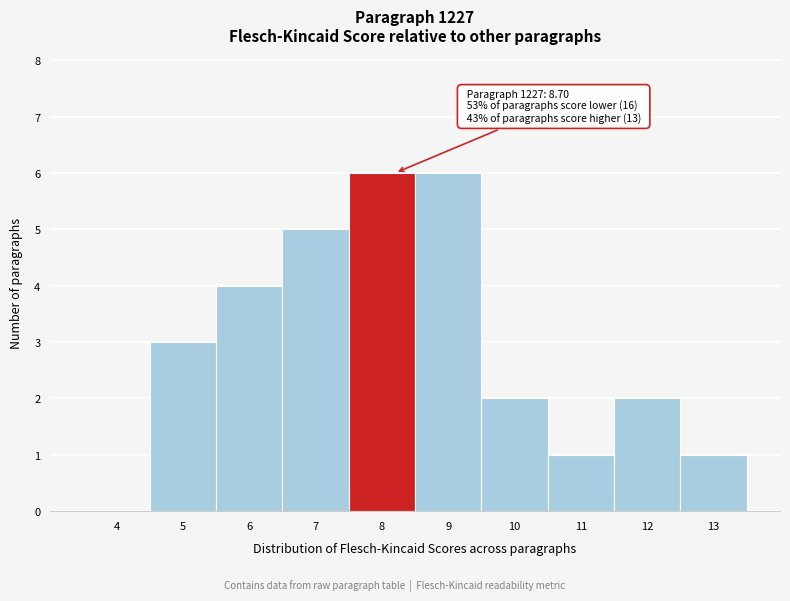

Reading left to right, what are all the values shown in this chart?

4=0	5=3	6=4	7=5	8=6	9=6	10=2	11=1	12=2	13=1